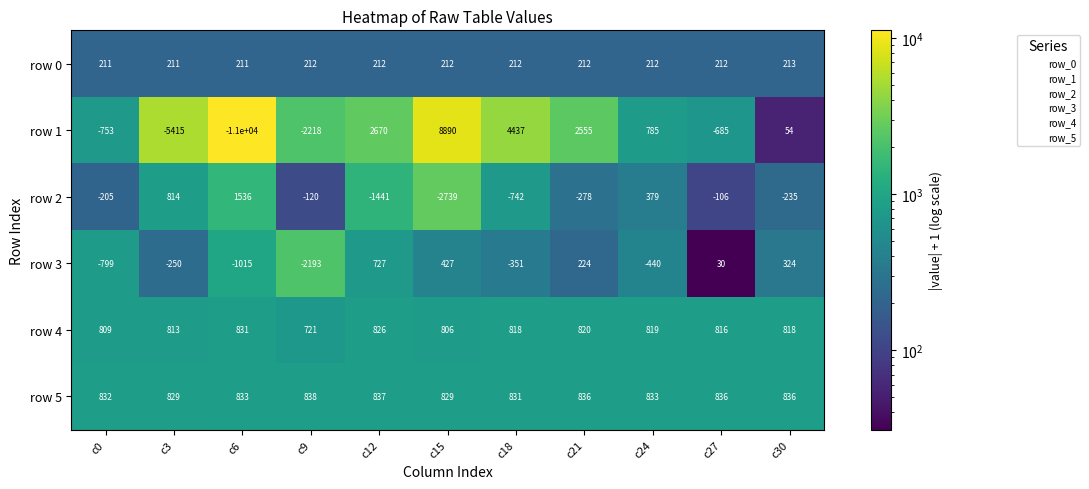

At how many categories does at least one series exceed 3006?

2